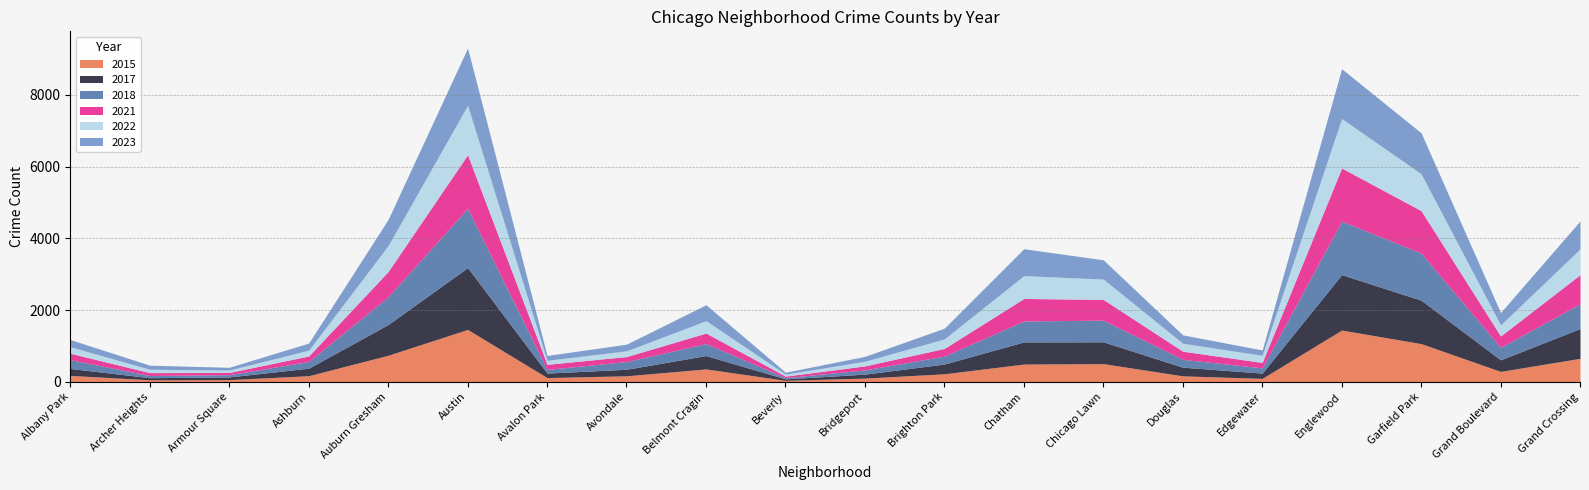

How many values in the 2018 series exceed 244?

9